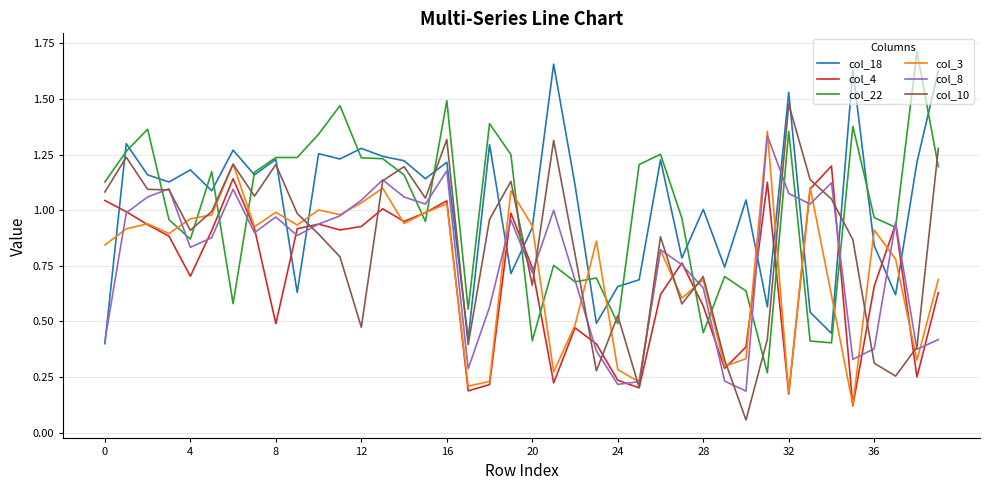

At which category is the sum across all series the highest?

16